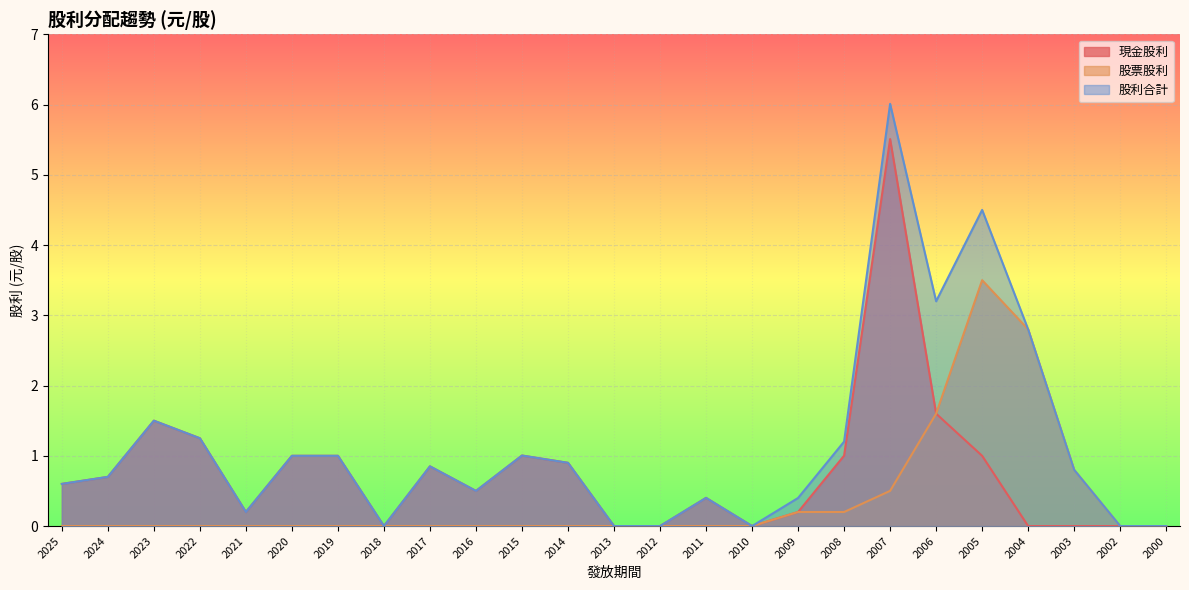

The 股利合計 series shows 0.8 at 2017. True or false?

True